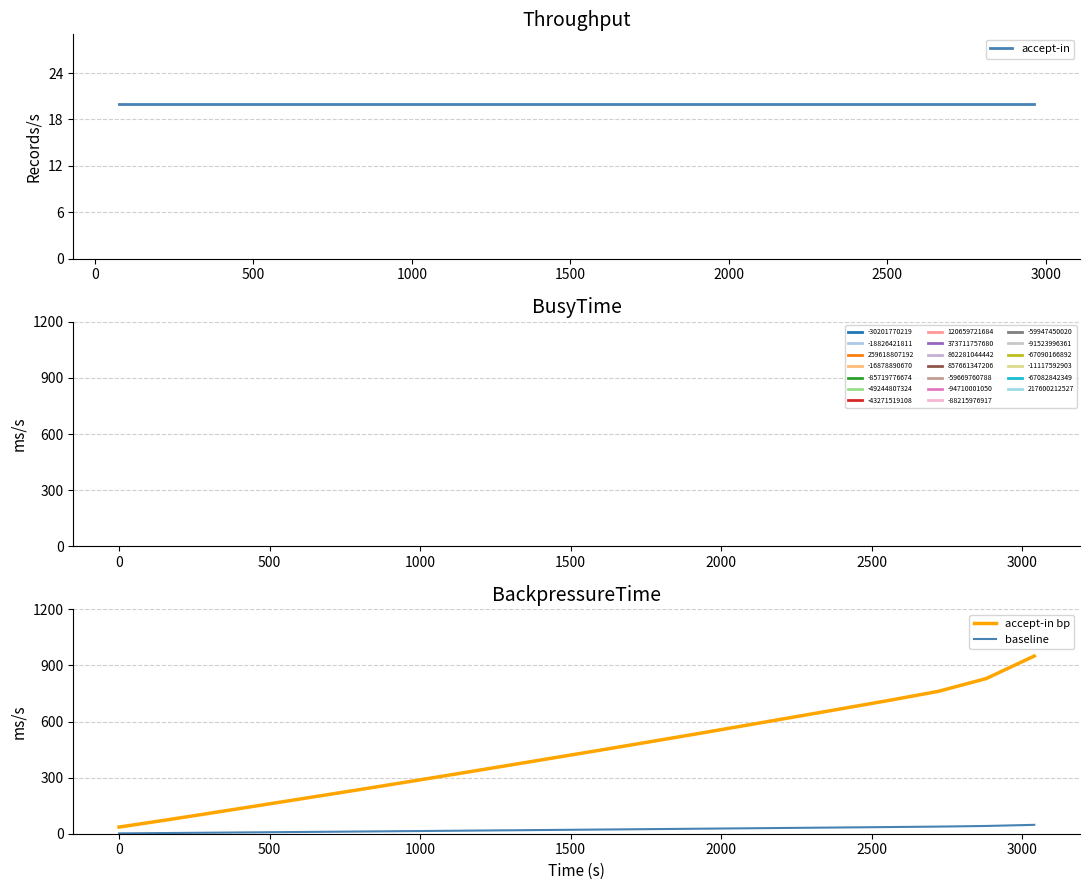

What is the greatest value displayed?

950.0